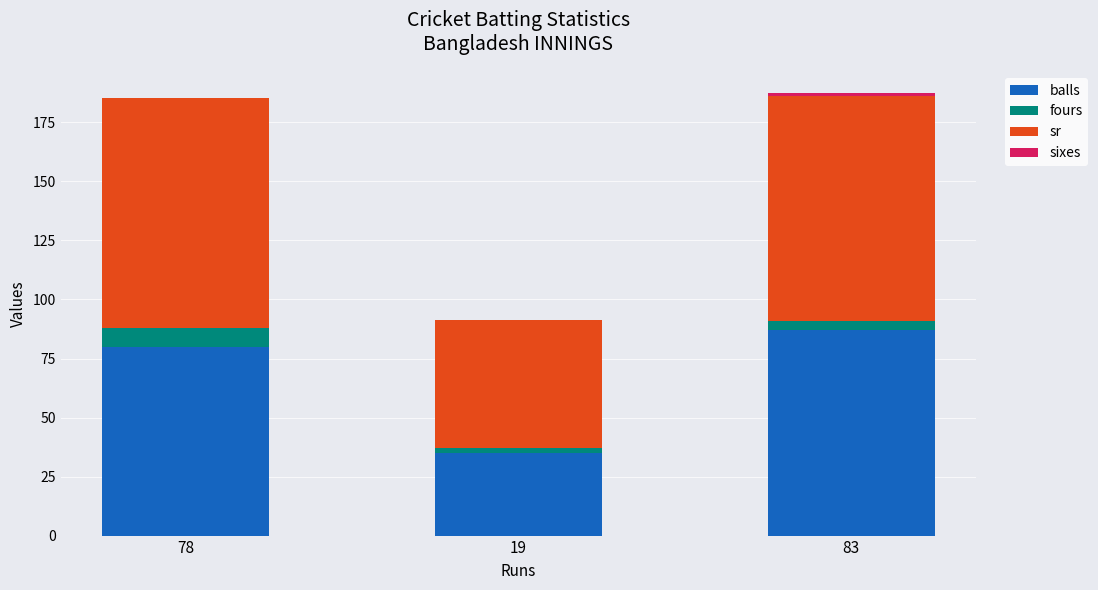

Is it true that balls equals 21.8 at 19?

False